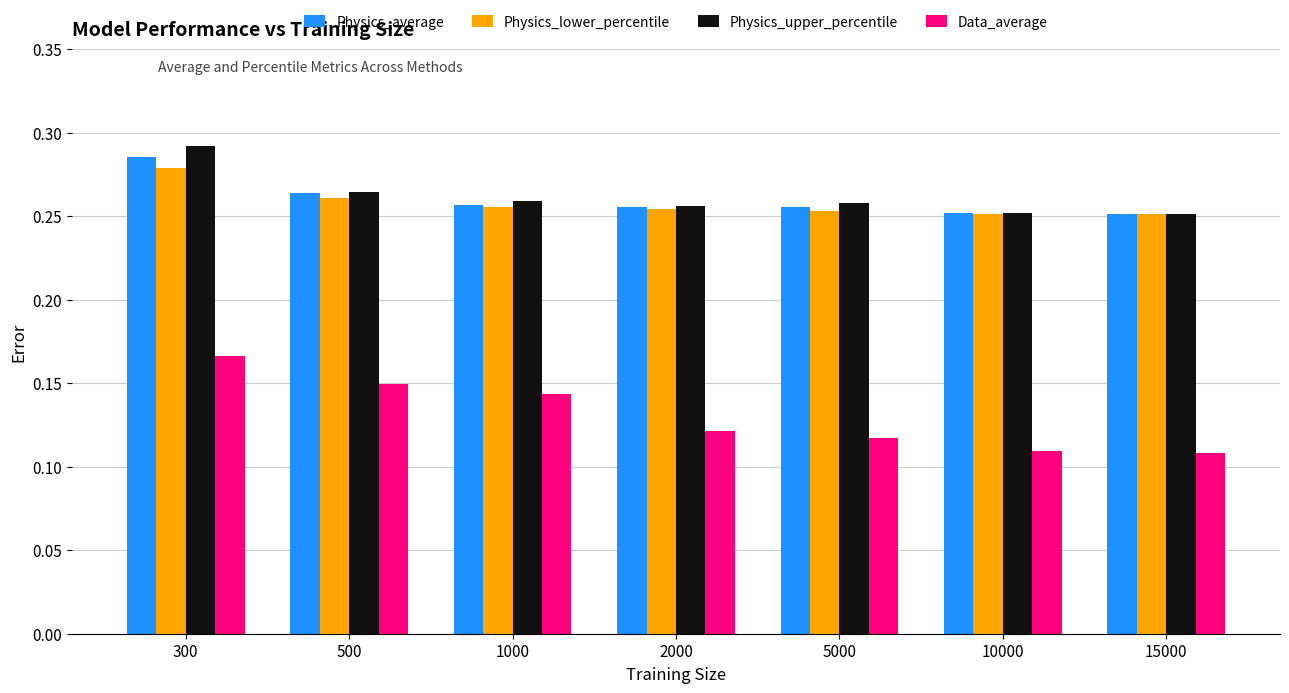

Count the Physics_average values in the range 0 to 1.

7